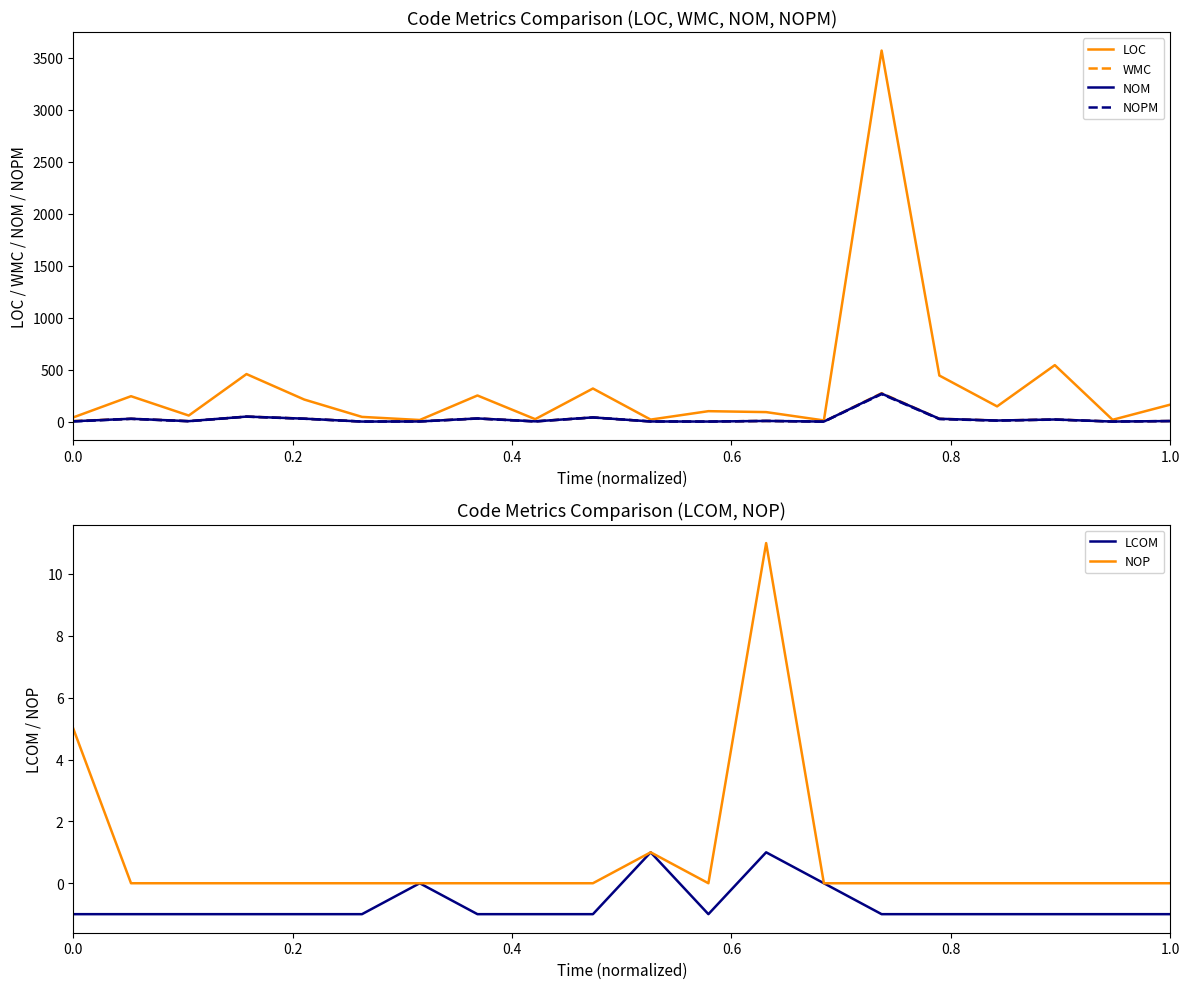

Is it true that NOPM equals 2 at 0.0?

True